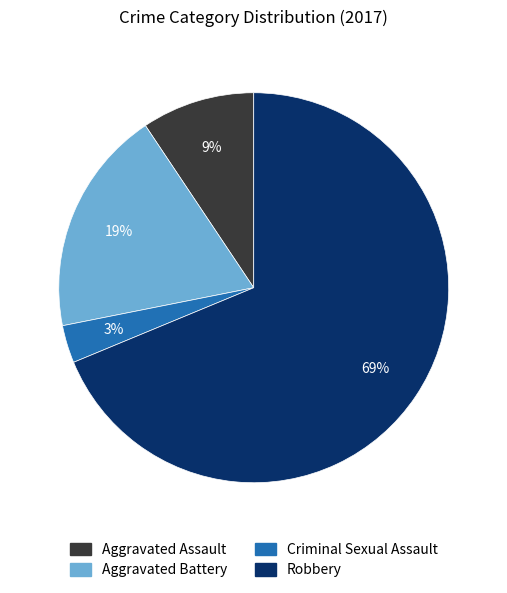

Is it true that Aggravated Assault is 1% of the pie?

False